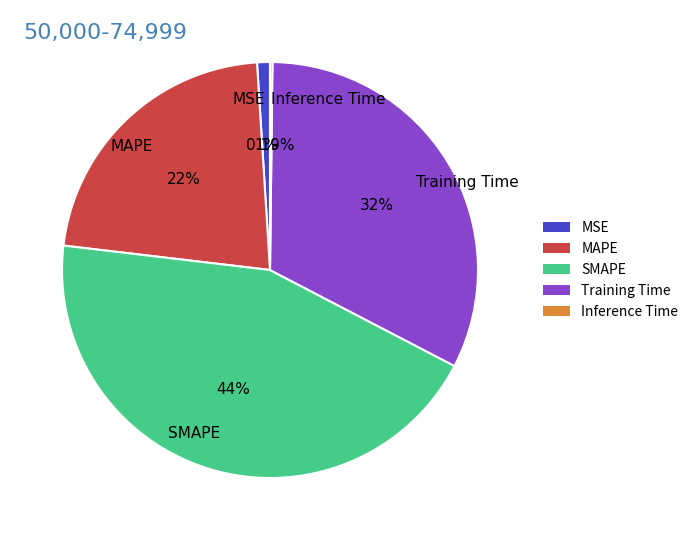

Combined, do MSE and MAPE account for over 50%?

No